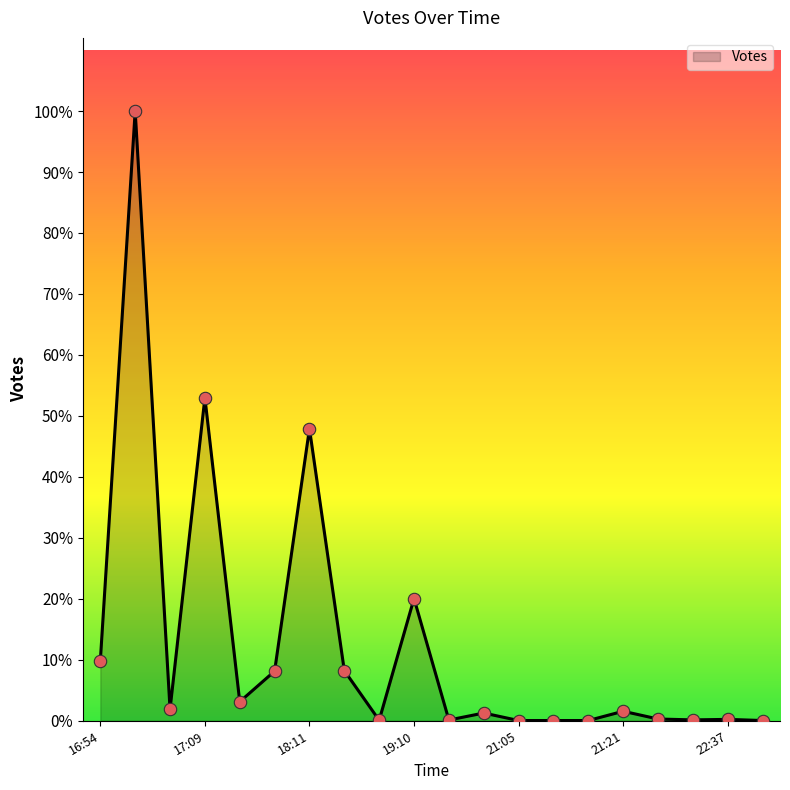

Is this an area chart (filled region under the line)?

Yes